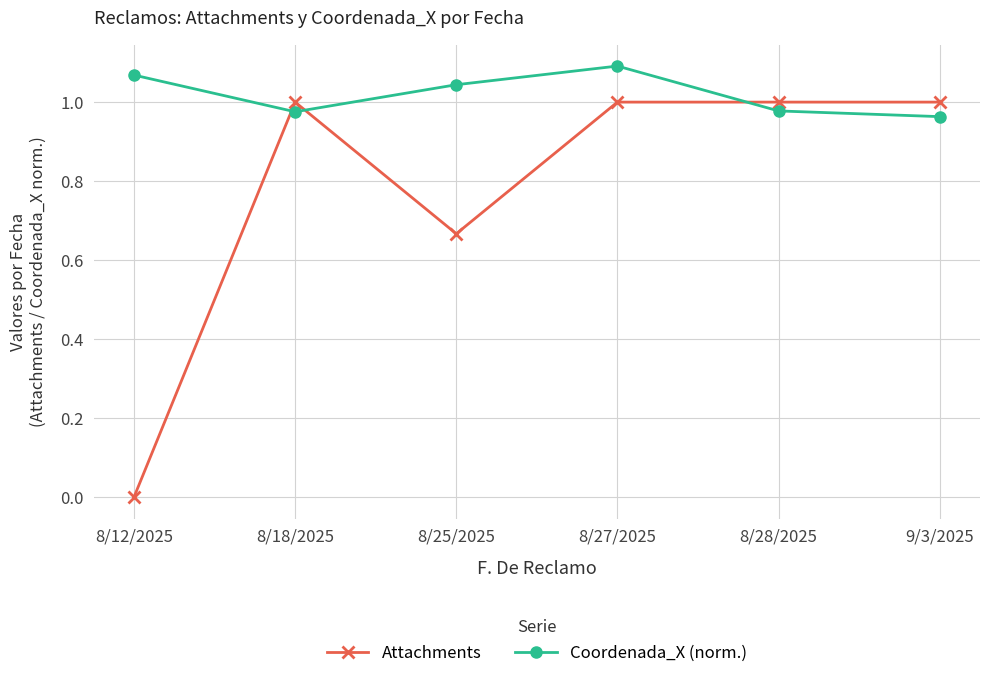

Count the Coordenada_X (norm.) values in the range 0 to 1.

3